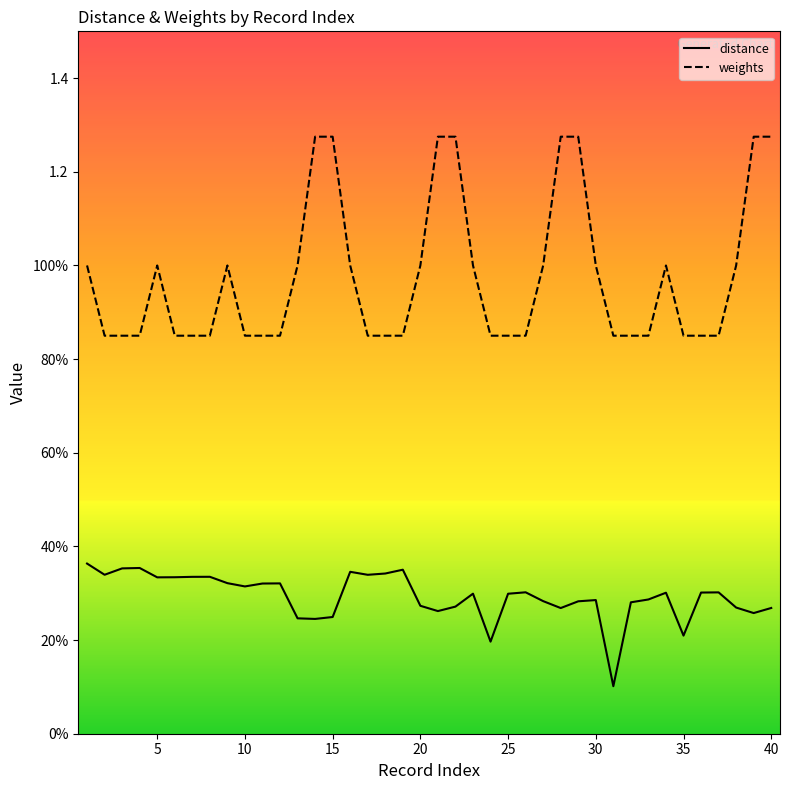

Does the chart display data point markers on the line(s)?

No